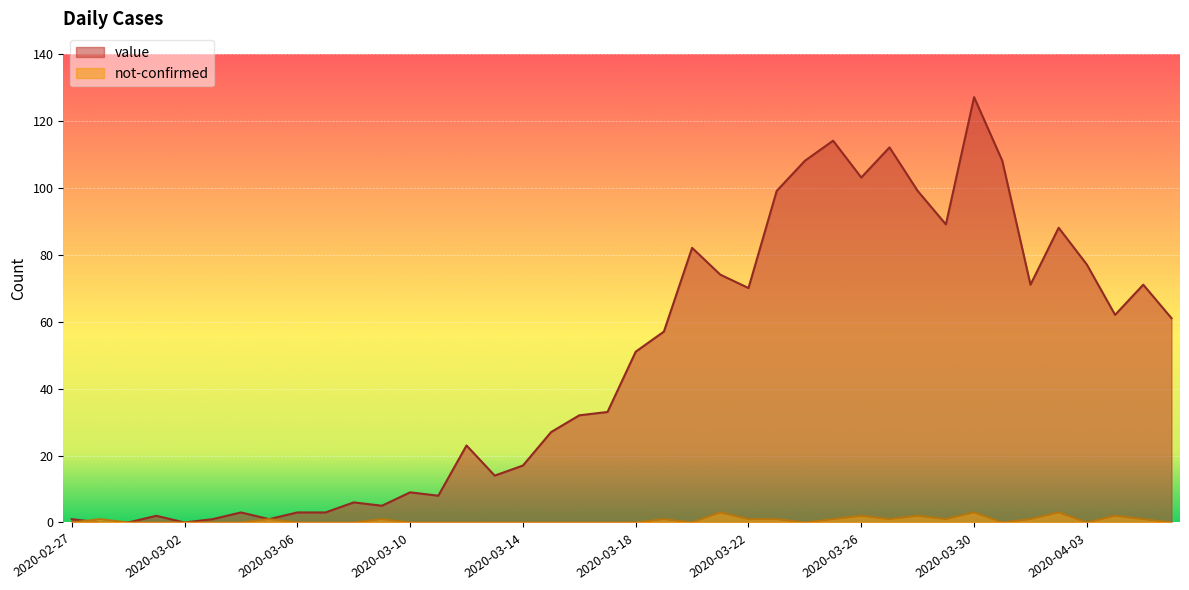

How many categories are shown in the chart?

40